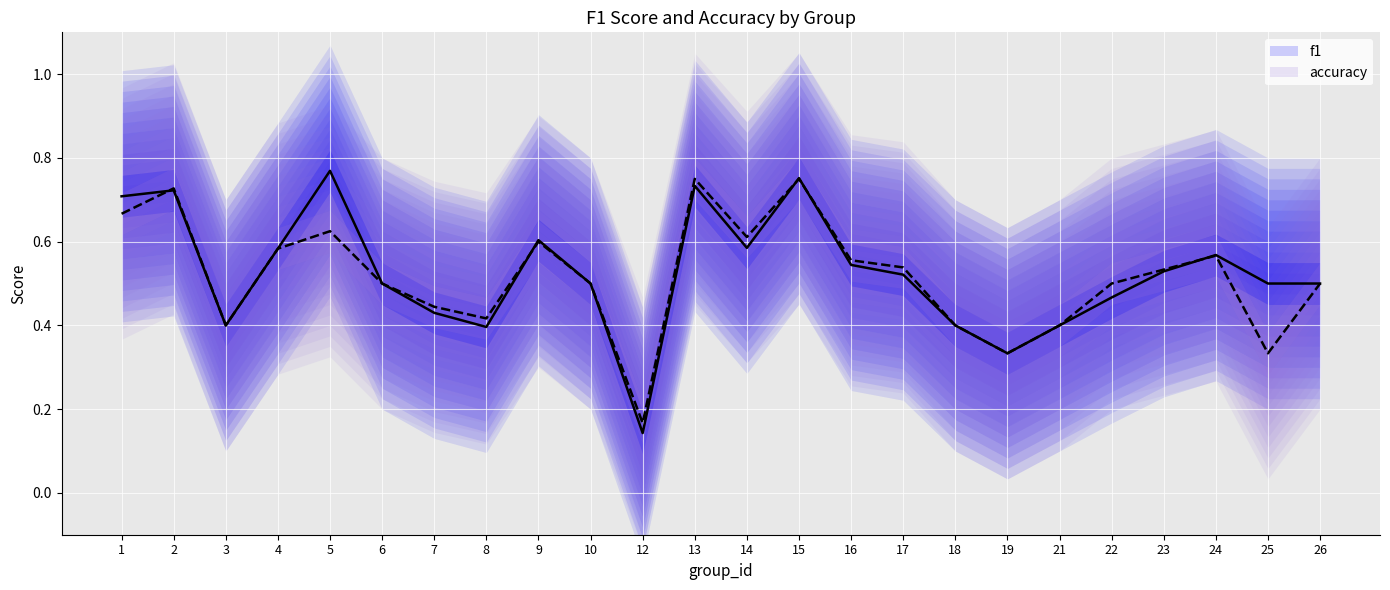

Reading left to right, list all the values displayed in this chart.

f1 (line): 1=0.7	2=0.7	3=0.4	4=0.6	5=0.8	6=0.5	7=0.4	8=0.4	9=0.6	10=0.5	12=0.1	13=0.7	14=0.6	15=0.8	16=0.5	17=0.5	18=0.4	19=0.3	21=0.4	22=0.5	23=0.5	24=0.6	25=0.5	26=0.5
accuracy (line): 1=0.7	2=0.7	3=0.4	4=0.6	5=0.6	6=0.5	7=0.4	8=0.4	9=0.6	10=0.5	12=0.2	13=0.8	14=0.6	15=0.8	16=0.6	17=0.5	18=0.4	19=0.3	21=0.4	22=0.5	23=0.5	24=0.6	25=0.3	26=0.5